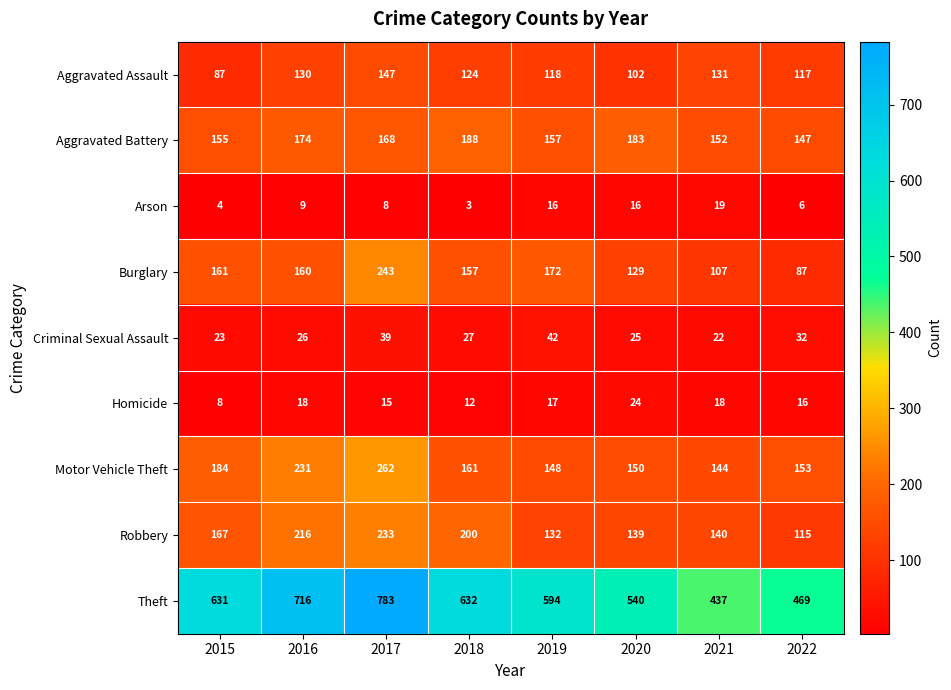

What is the greatest value displayed?

783